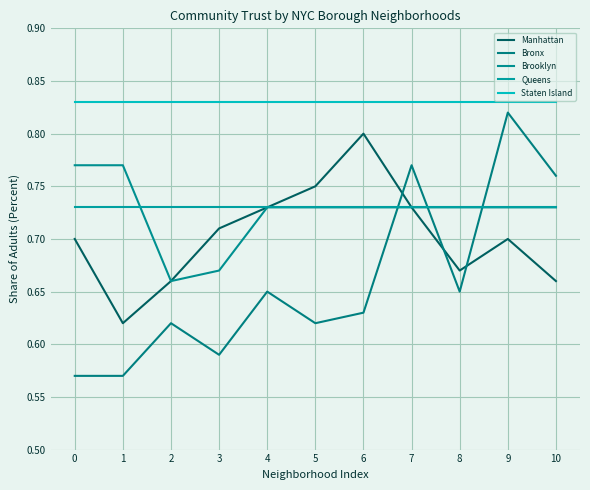

At which category does Manhattan reach its first local valley?

1